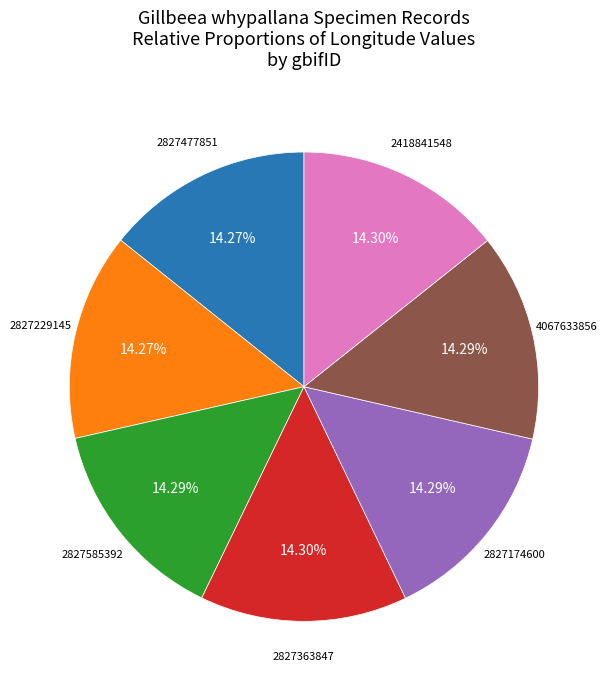

Does any single category account for the majority?

No